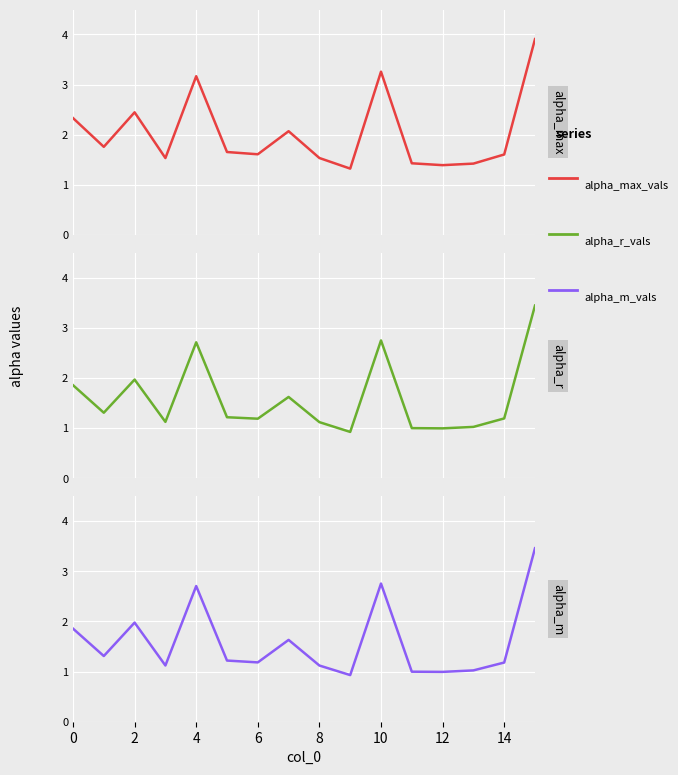

How many lines are shown in the chart?

3